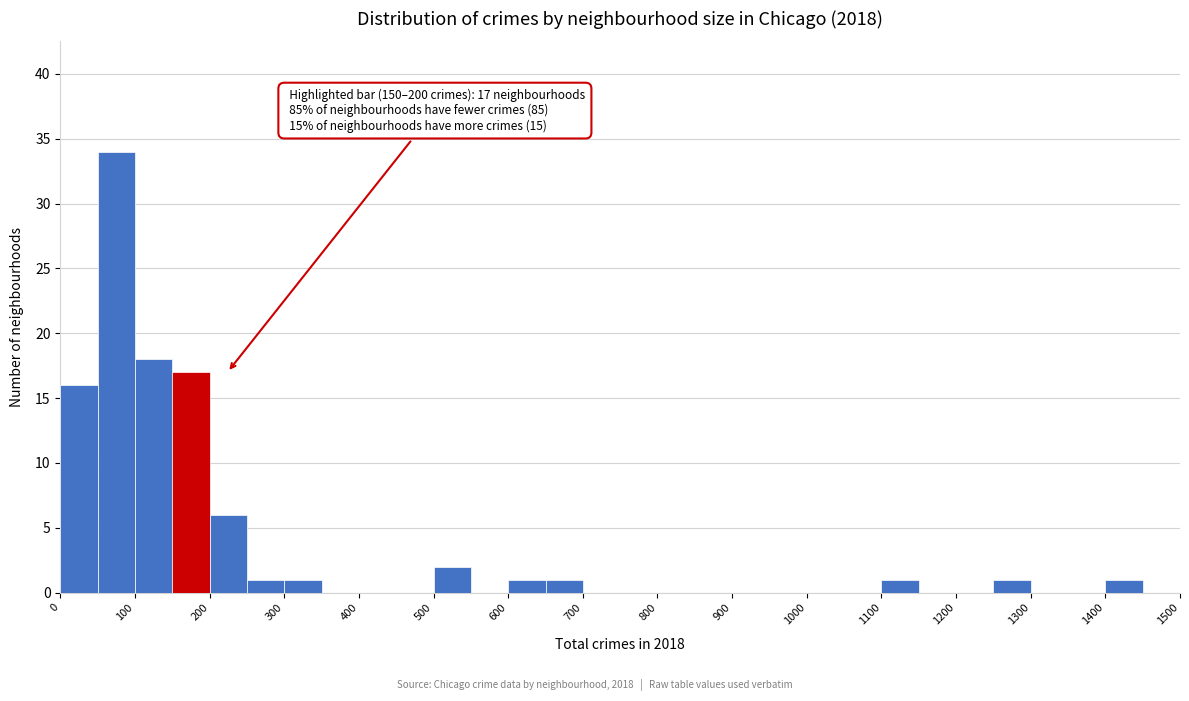

Which range on the x-axis has the tallest bar?

50 to 100